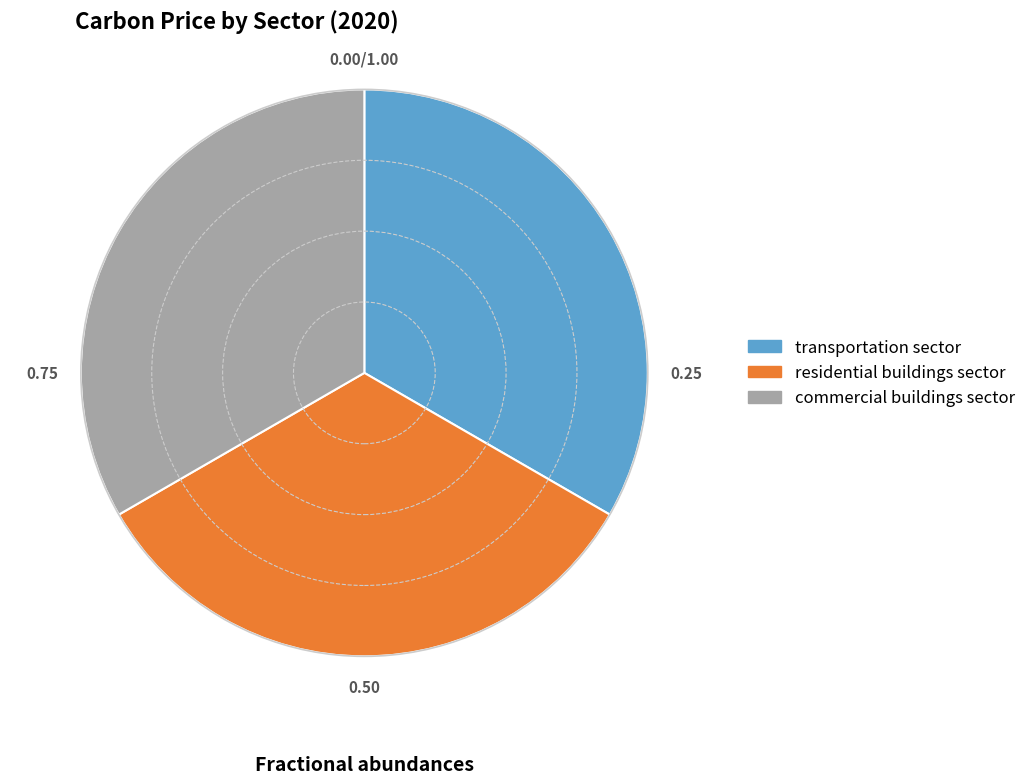

How many segments does this pie chart have?

3